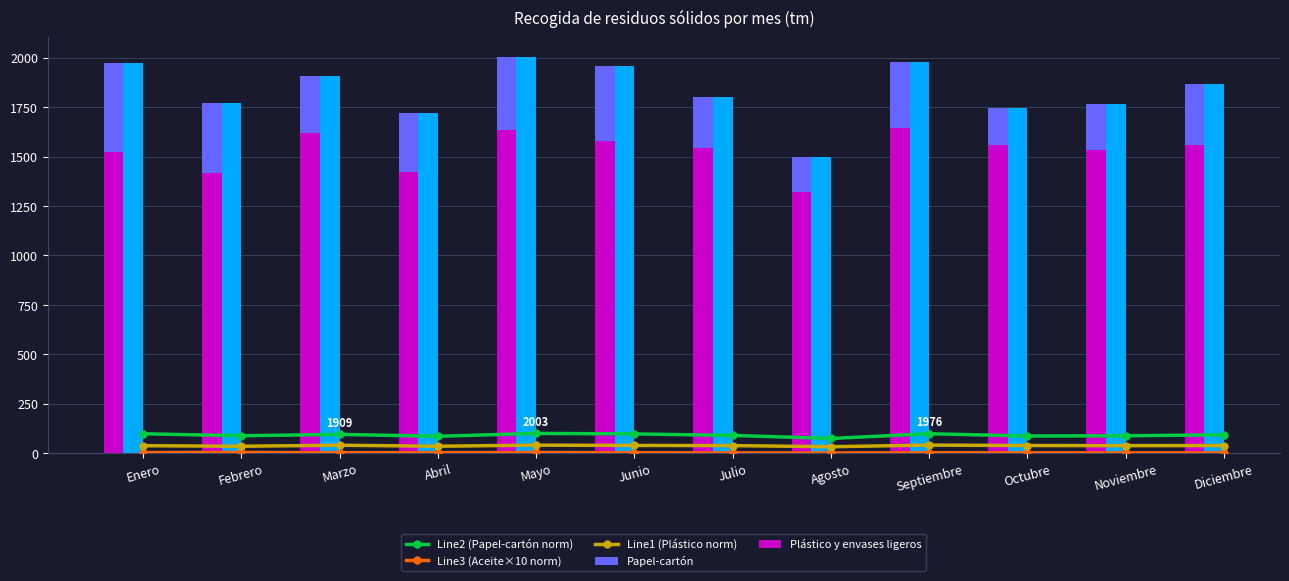

What is the label of the 8th bar from the left?

Agosto